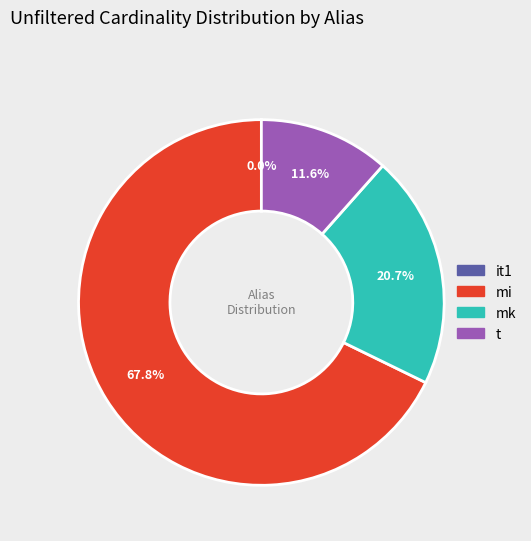

To the nearest percent, what portion does mk represent?

21%